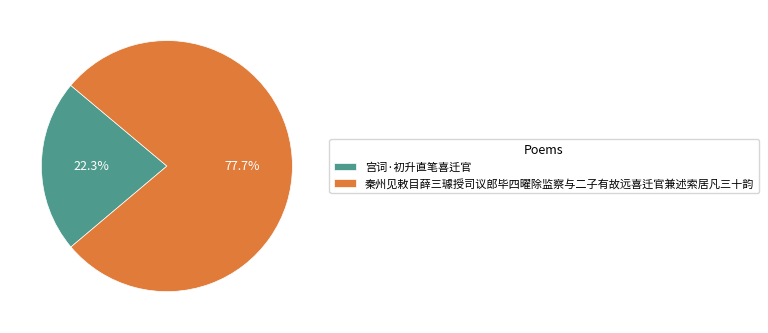

How many slices are in this pie chart?

2